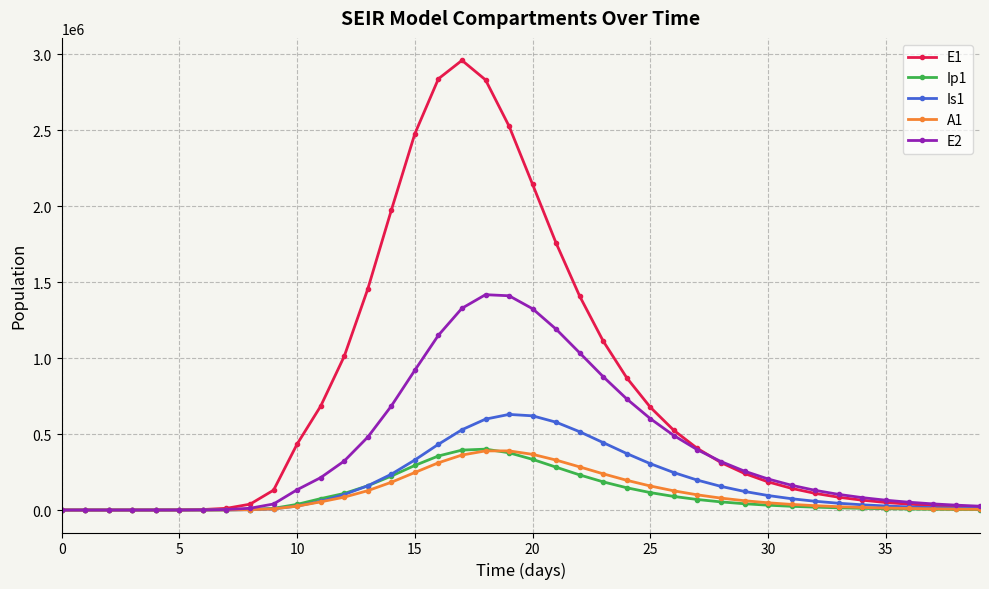

What is the value of the E2 point at the 18th from the left?

1328207.3